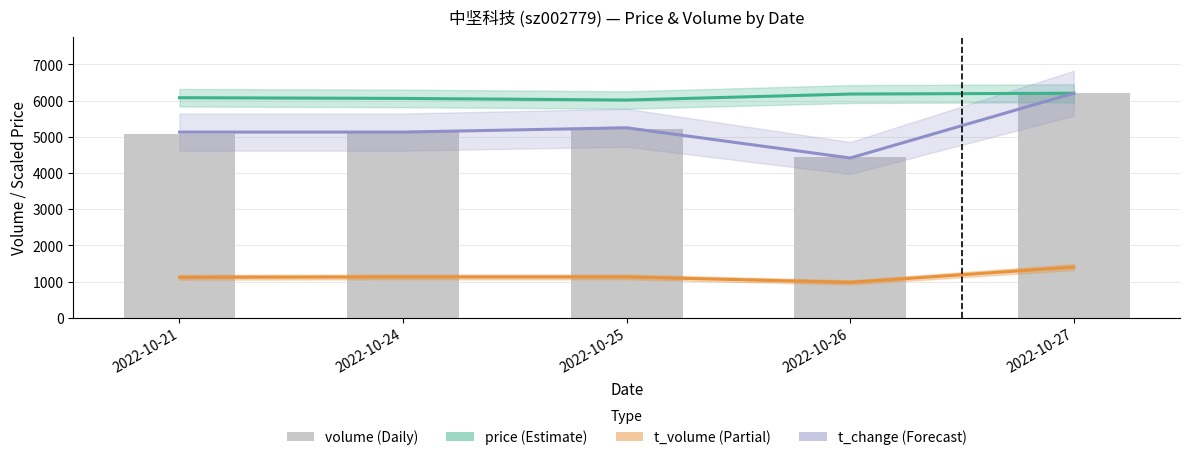

Which category has the highest value across all series?

2022-10-27